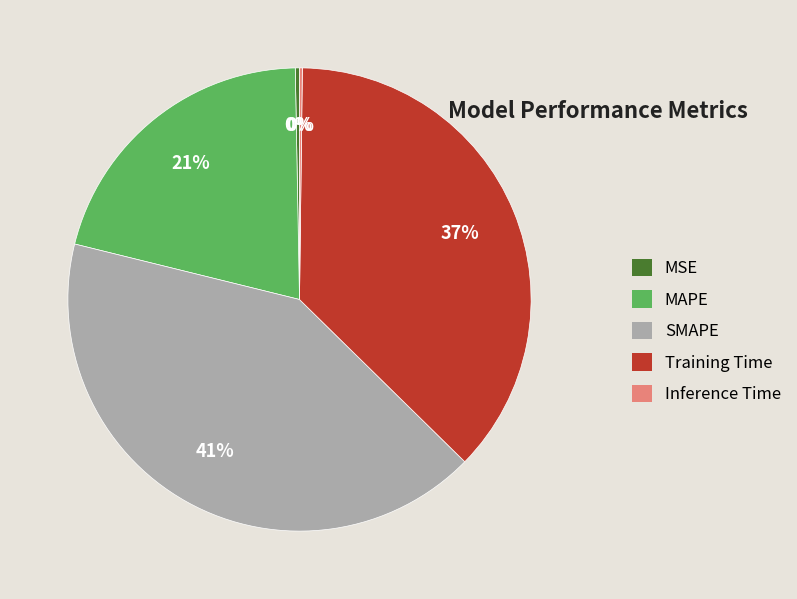

To the nearest percent, what is the difference between the Training Time and SMAPE slice percentages?

4%